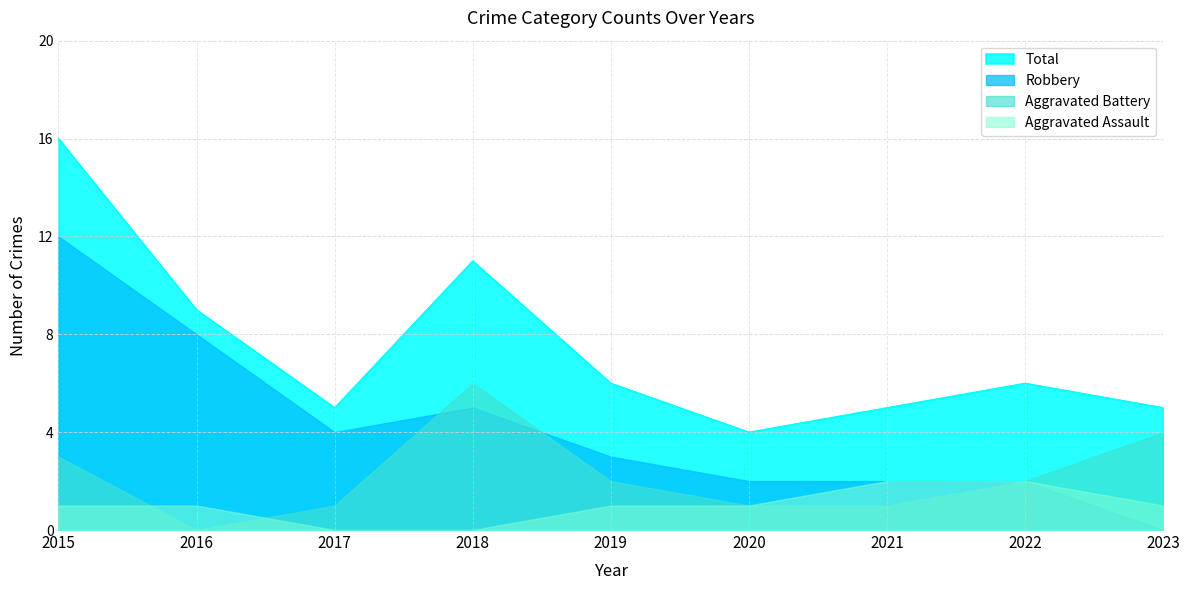

Is it true that Total equals 6 at 2019?

True